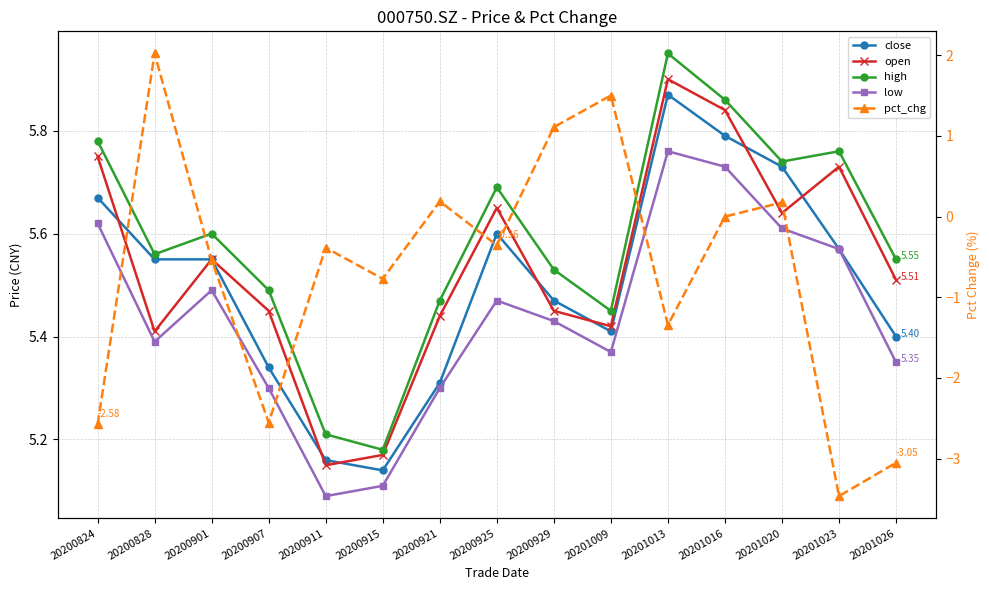

Is this an area chart (filled region under the line)?

No